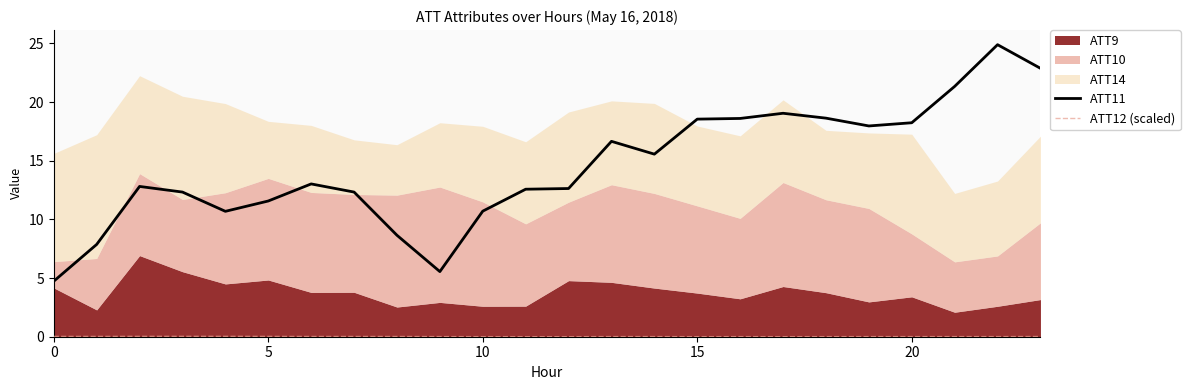

Is it true that ATT11 equals 12.6 at 11?

True